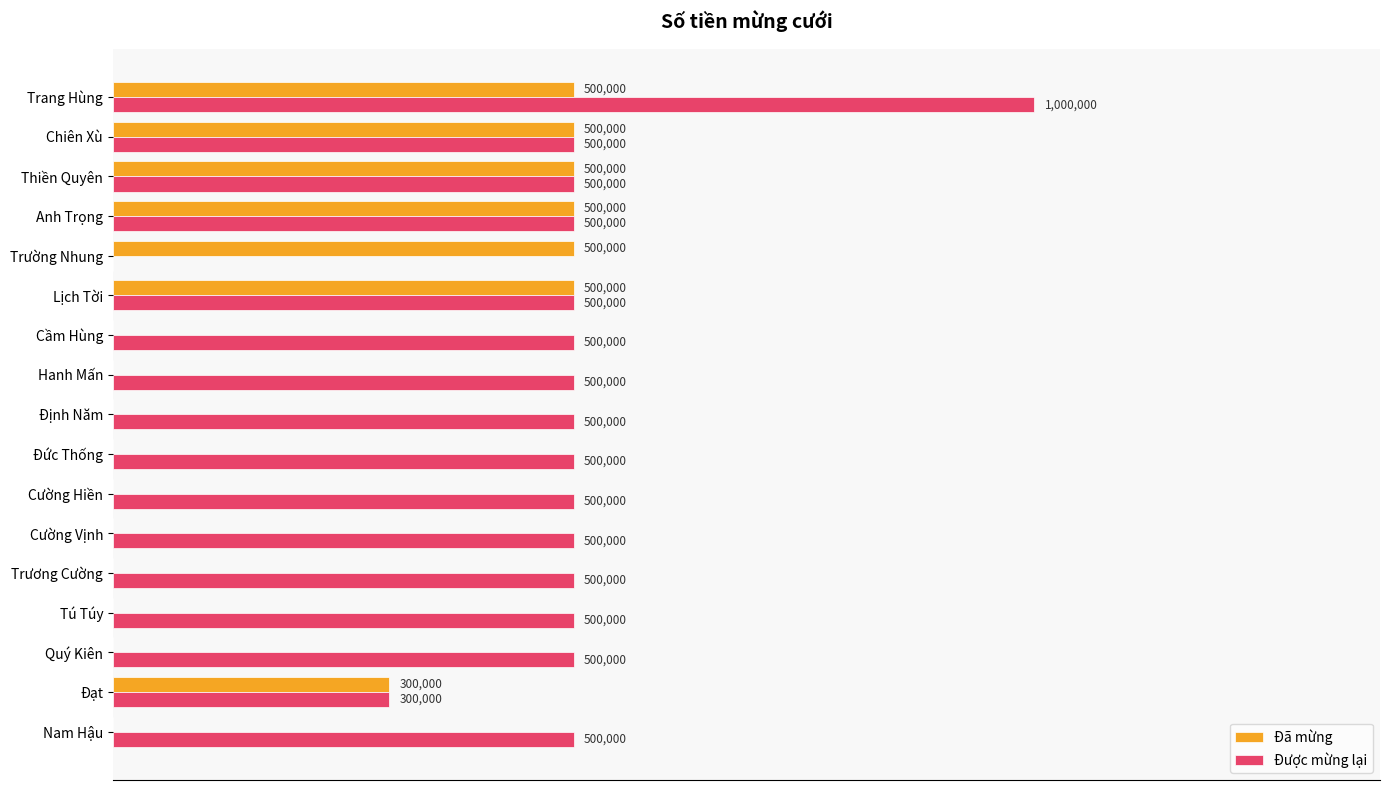

How many positive values does the Được mừng lại series have?

16